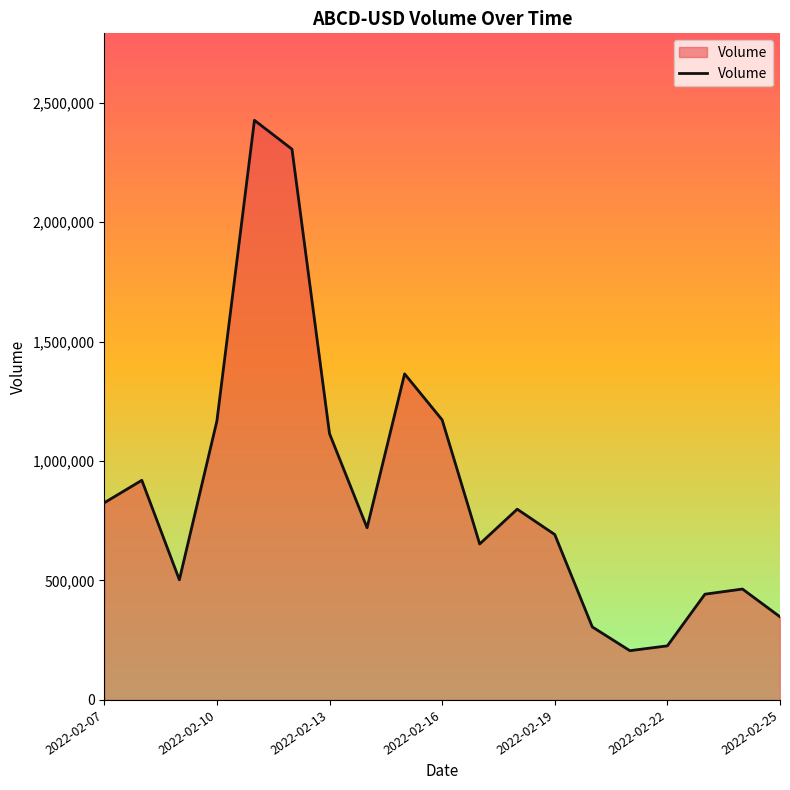

What is the difference between the maximum and minimum values?

2219717